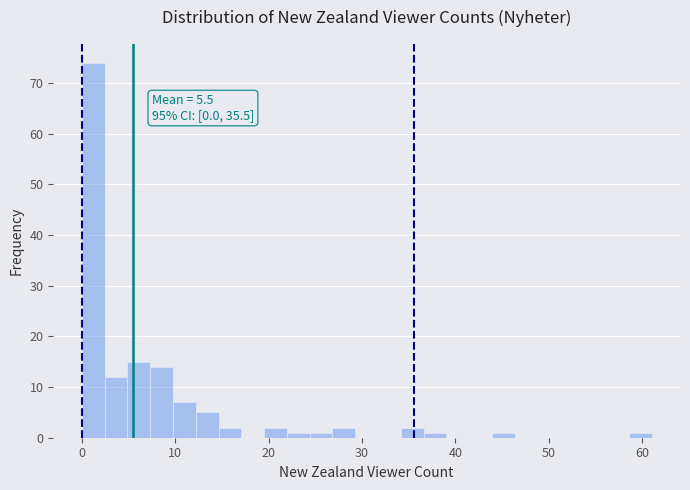

Around what value on the x-axis is the tallest bar? Give the approximate position of its centre, as read against the axis.

1